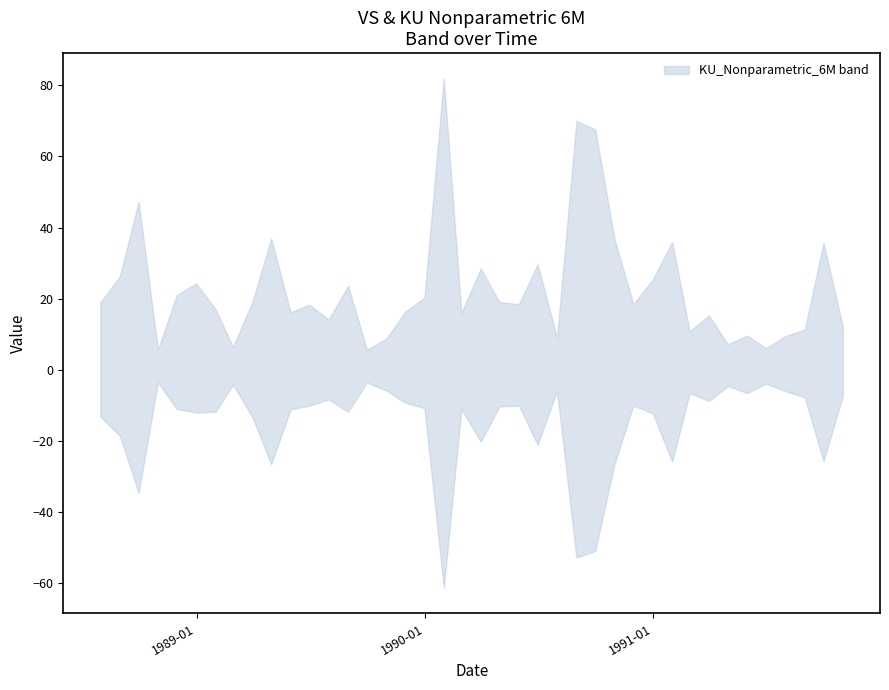

The value of KU_Nonparametric_6M at 1989-04-30 is 36.9. True or false?

True